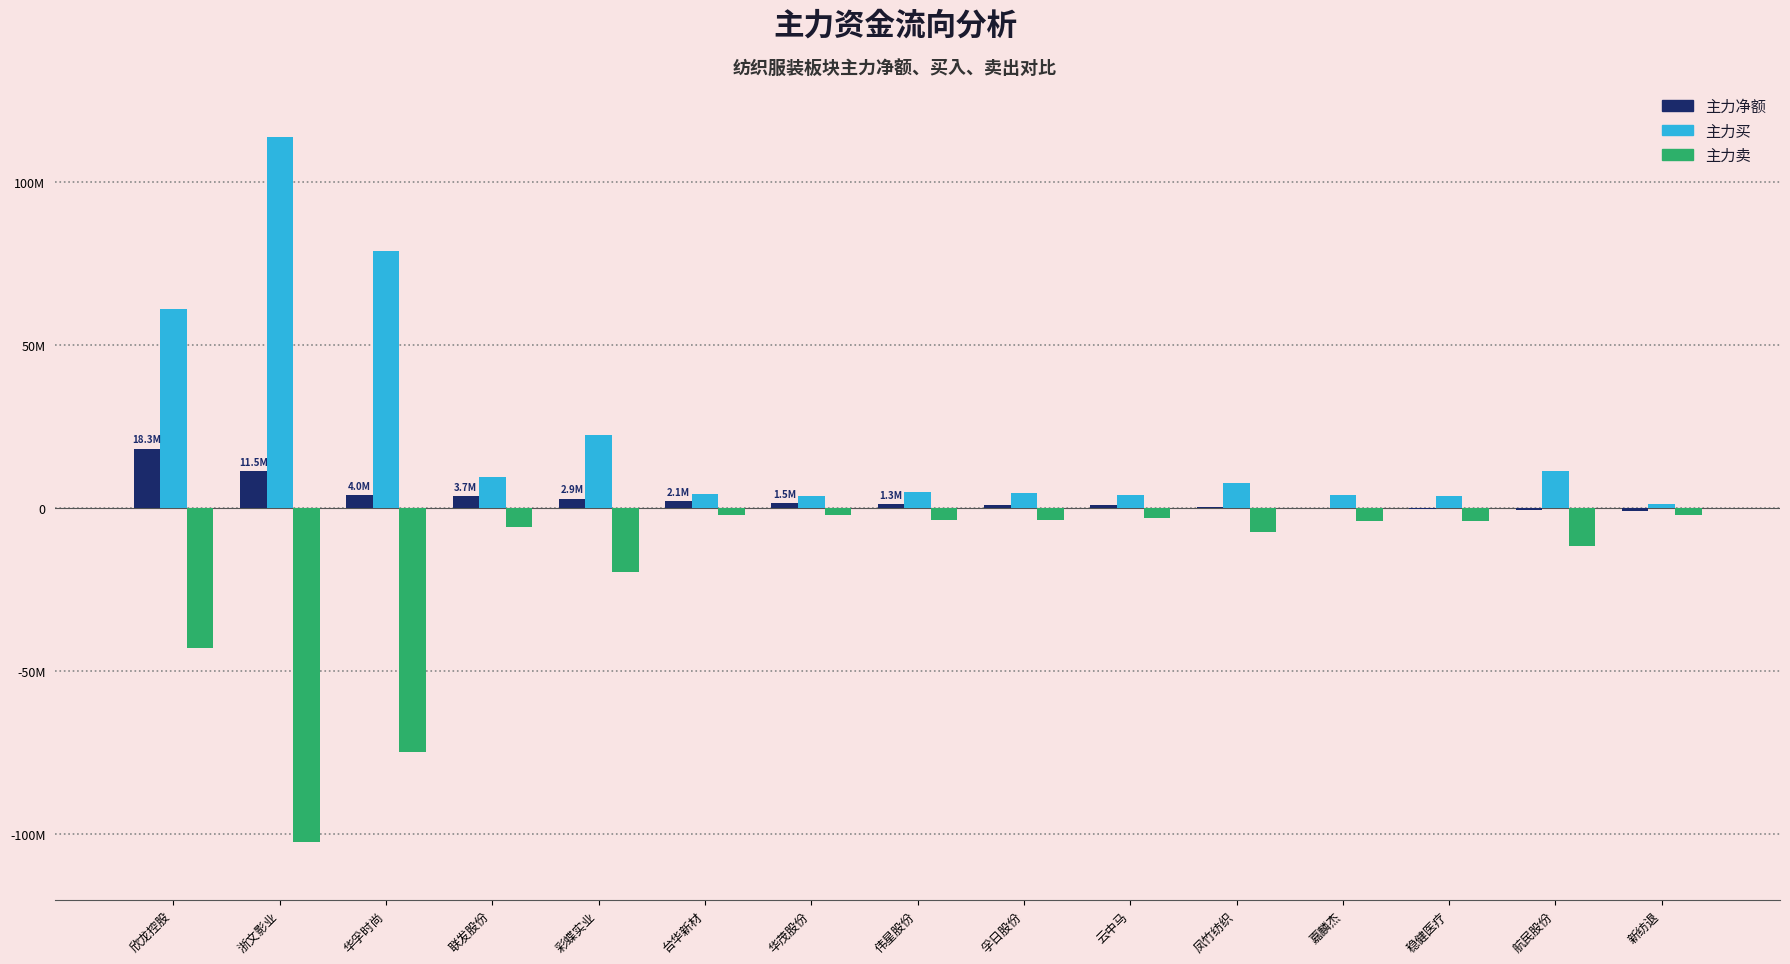

Which series has the largest total across all categories?

主力买